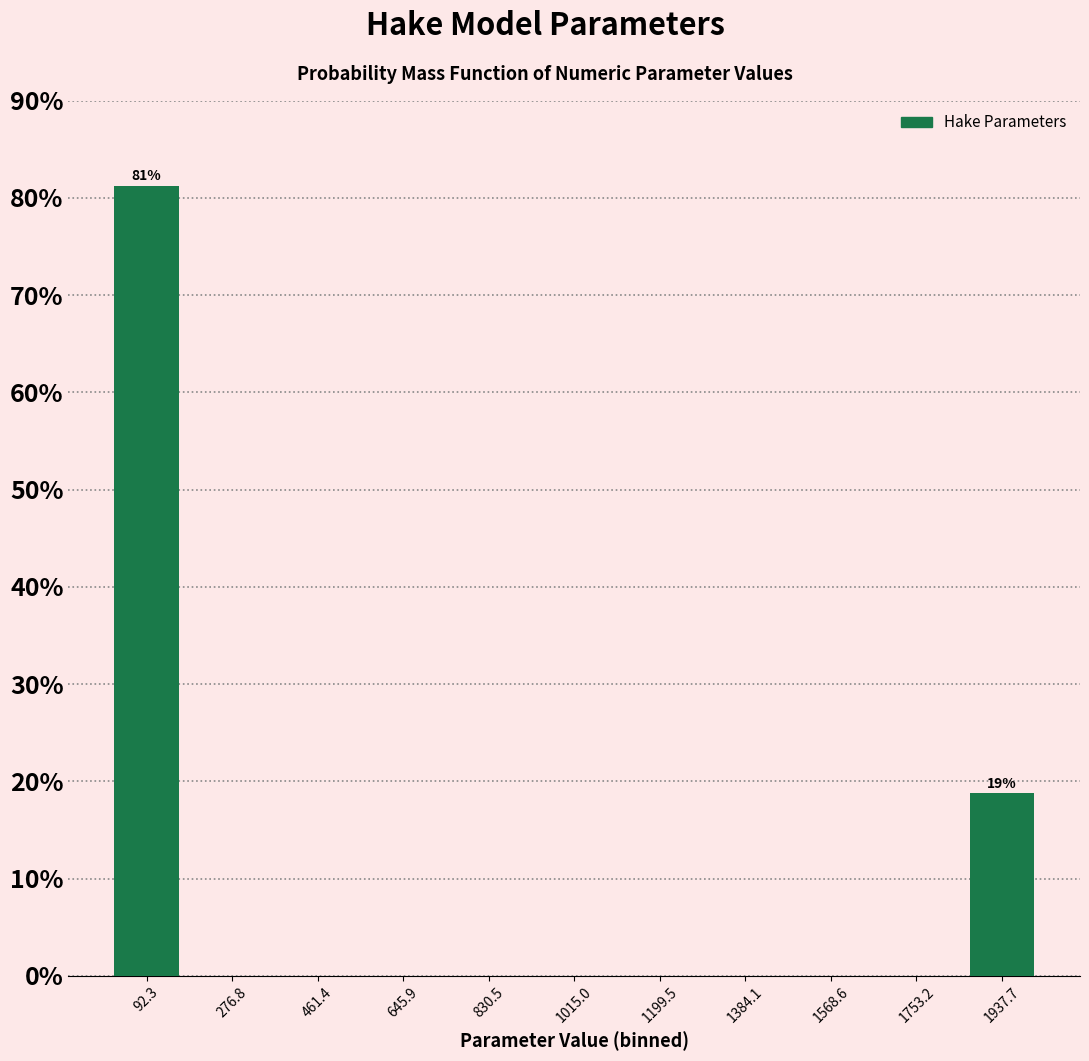

Over which range of the x-axis is the bar tallest?

0 to 180